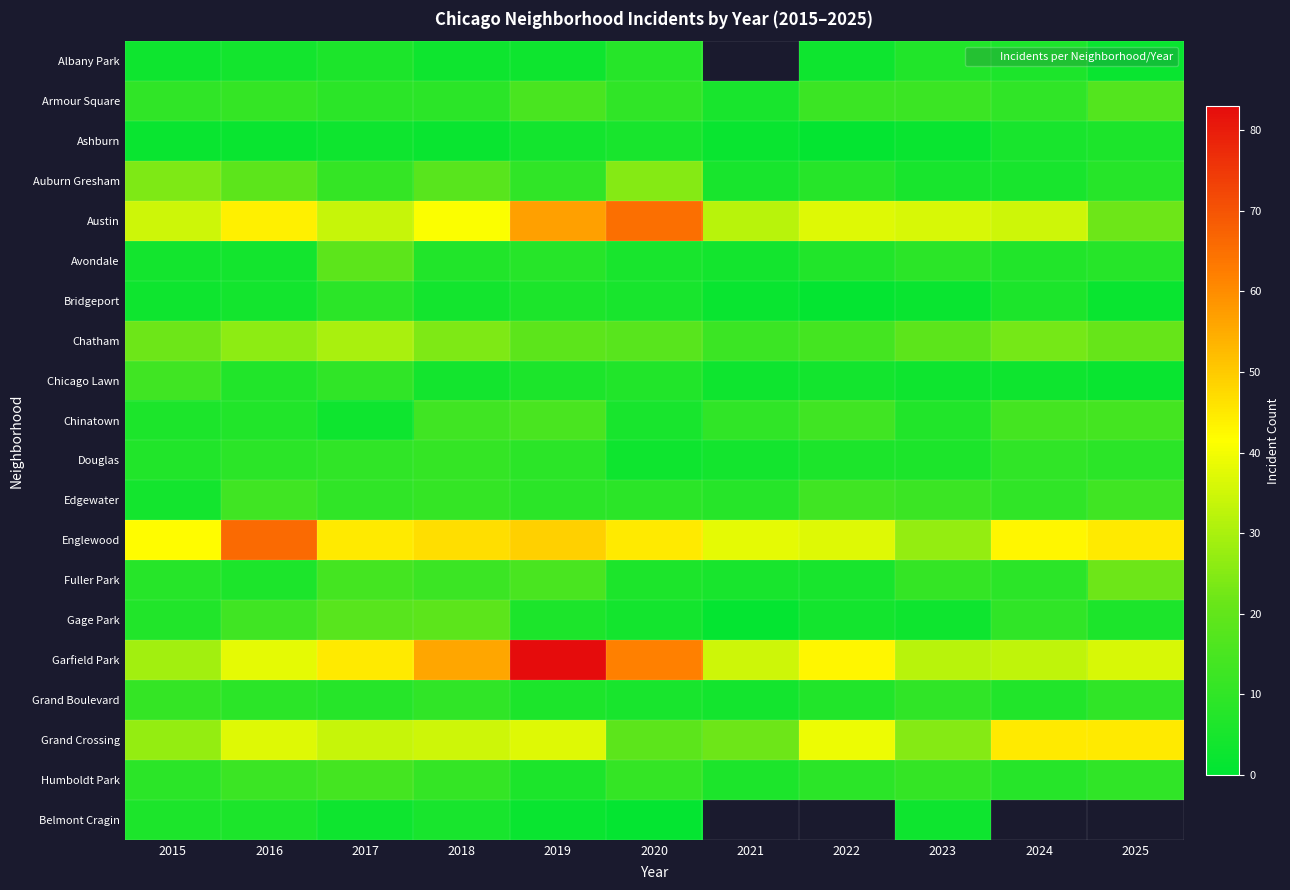

Between 2018 and 2023, which is larger?

2023